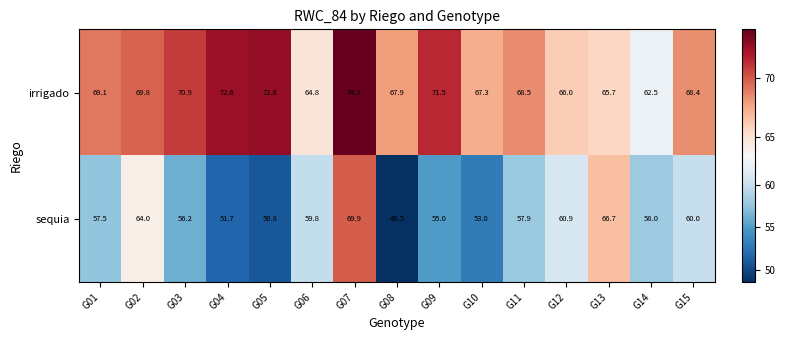

What is the total value across all series at G15?

128.4